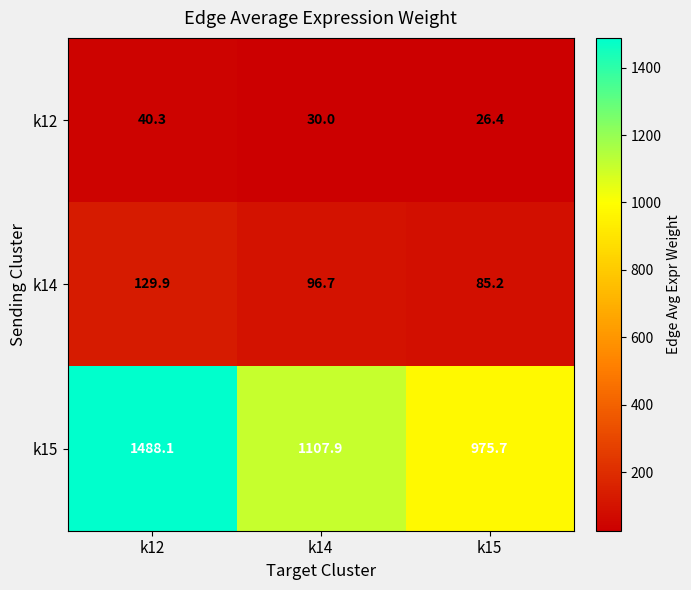

Which label corresponds to the largest value in the chart?

k12